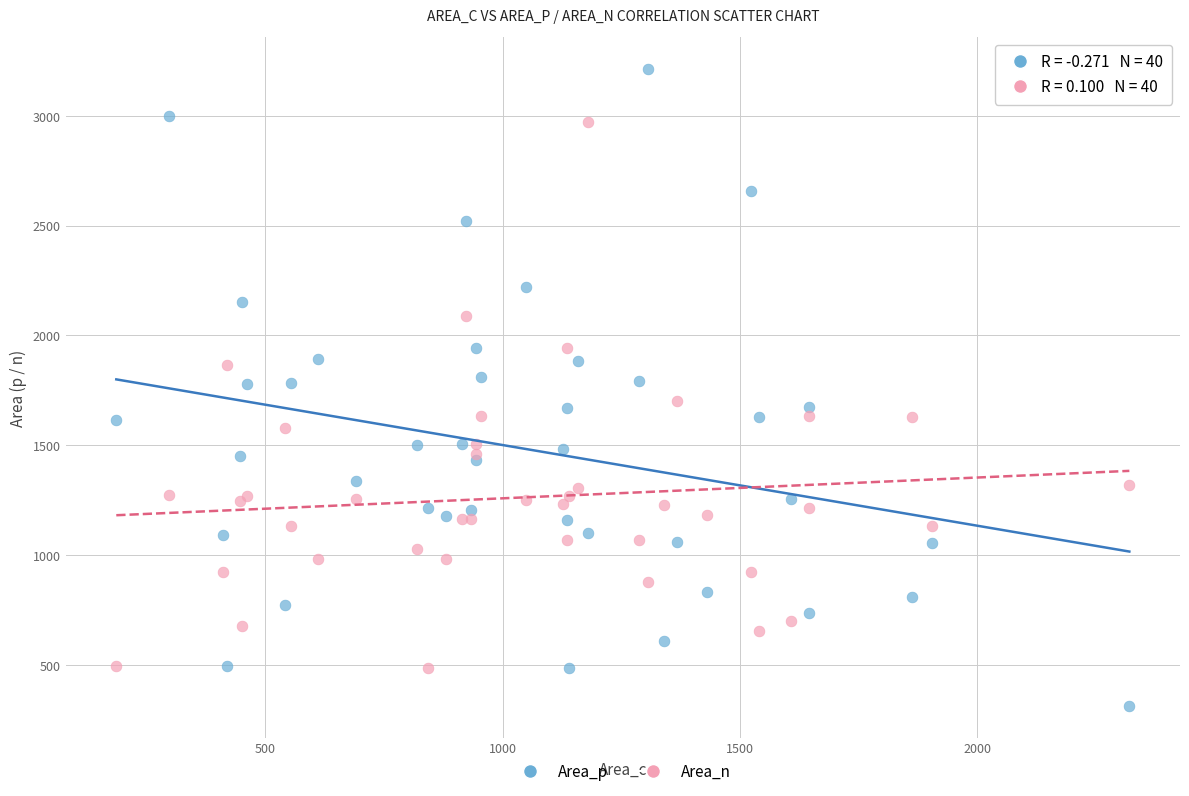

Which series has the largest Y range (max minus min)?

Area_p